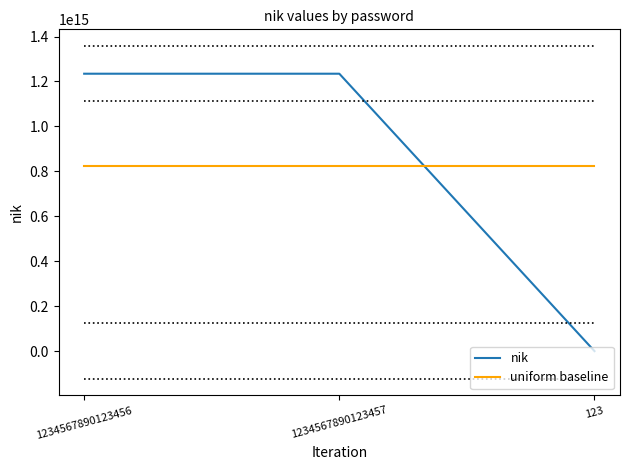

At which label does nik first exceed 1234567890123456?

1234567890123457